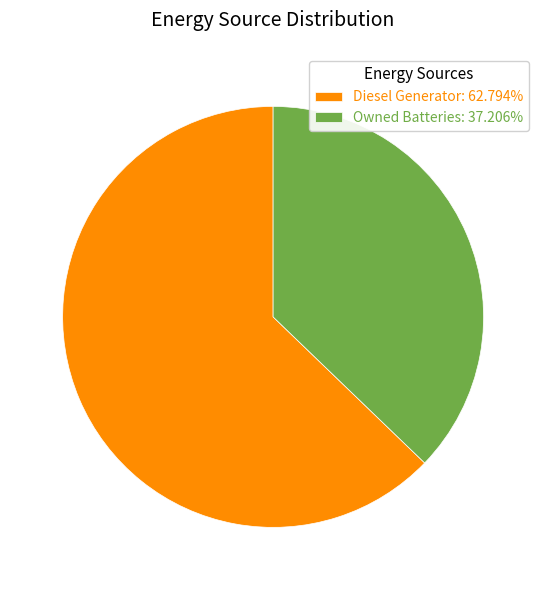

Is Diesel Generator: 62.794% the majority of the pie?

Yes